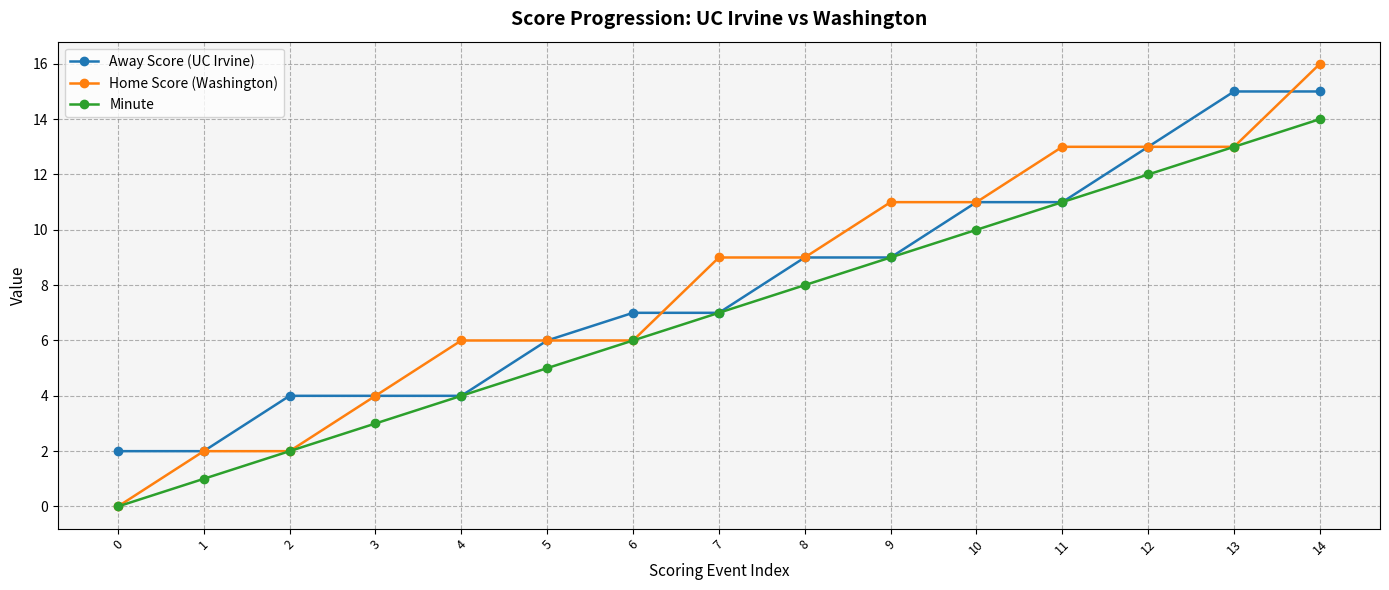

List the series in order of their peak value, lowest first.

Minute, Away Score (UC Irvine), Home Score (Washington)